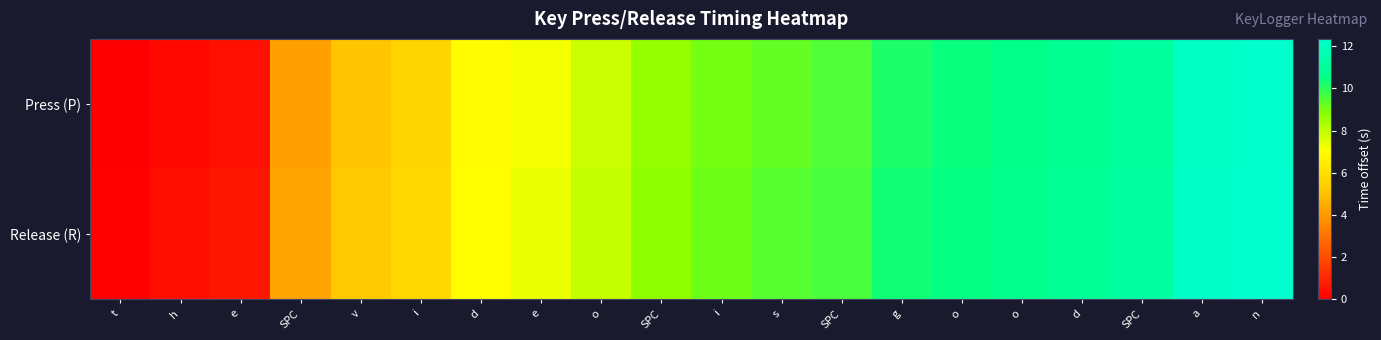

What is the spread (max minus min) of values at v?

0.1